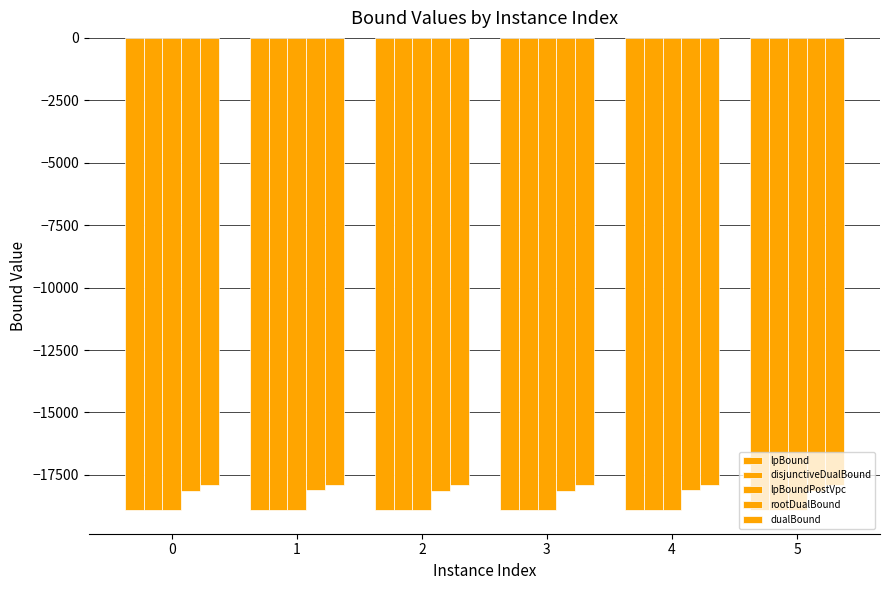

What is the value of the rootDualBound bar at the 2nd from the left?

-18105.2